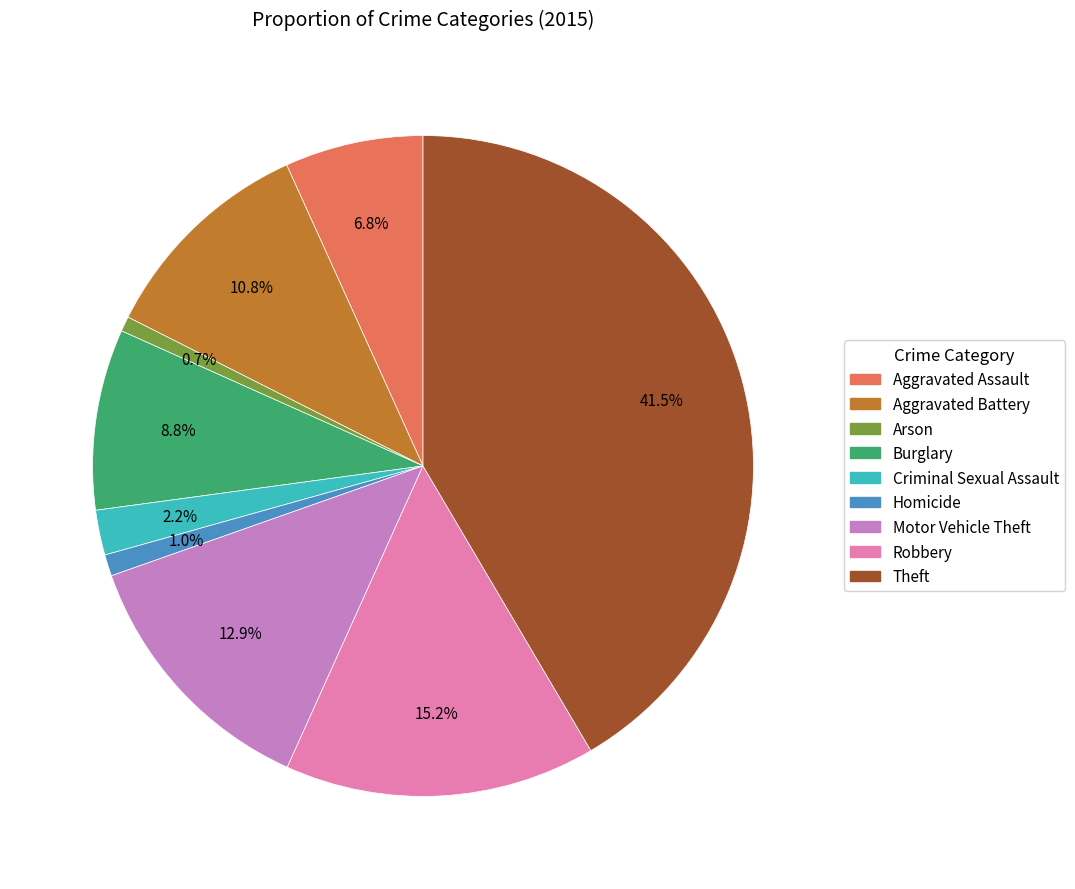

To the nearest percent, what percentage of the pie is Burglary?

9%